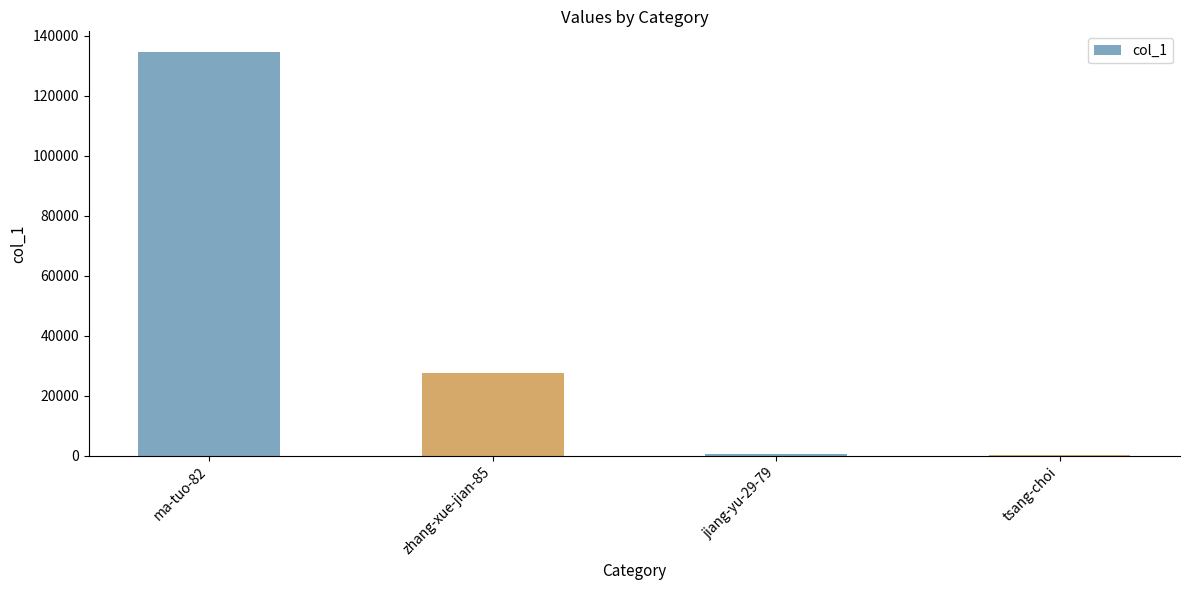

What is the sum of all values?

163305